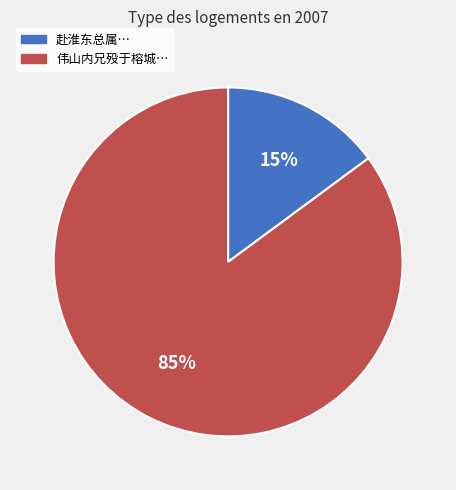

Is there a majority slice in this chart?

Yes